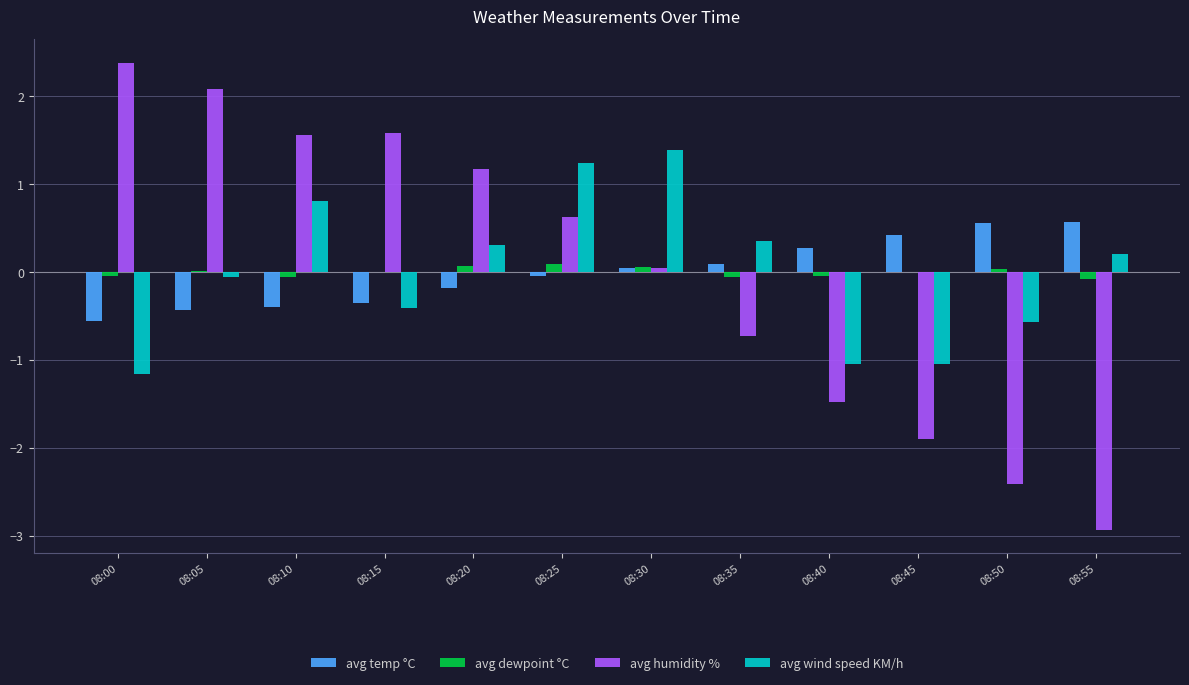

Is it true that avg dewpoint °C equals -0.1 at 08:35?

True